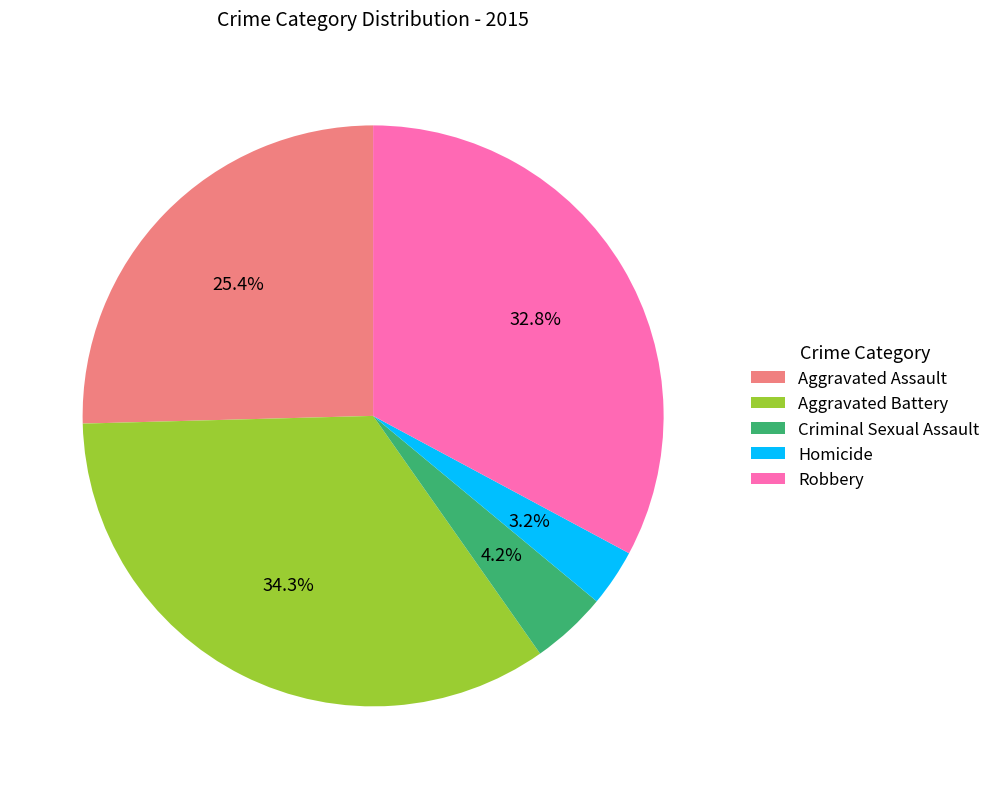

How many slices are in this pie chart?

5